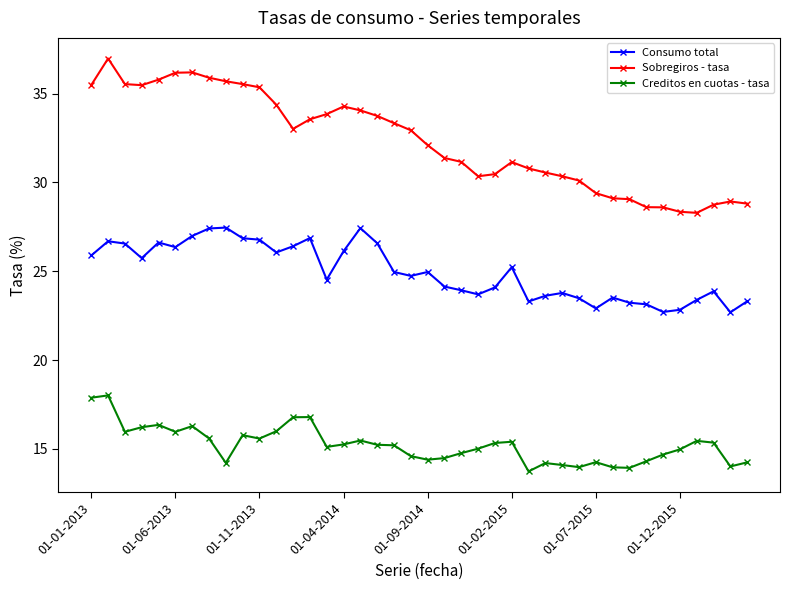

What is the value of the Consumo total point at the 10th from the left?

26.9